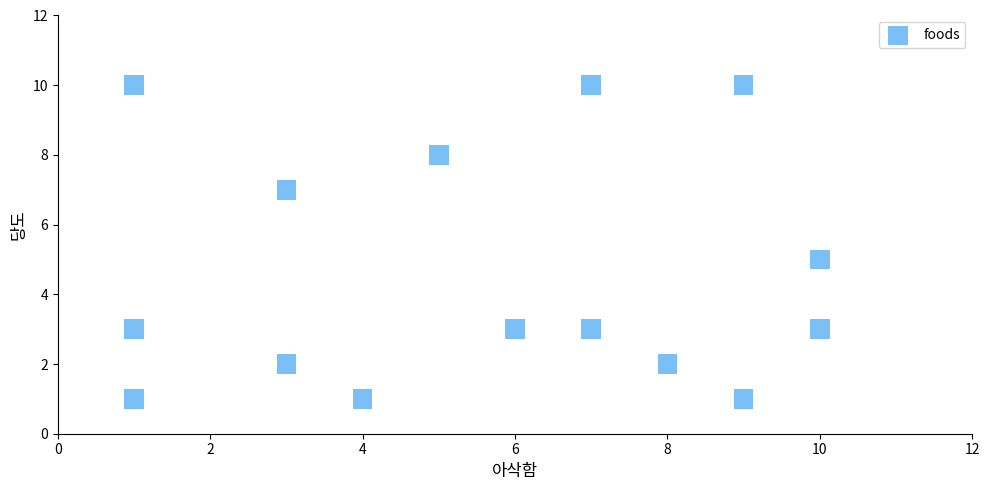

What is the range of Y values (max minus min)?

9